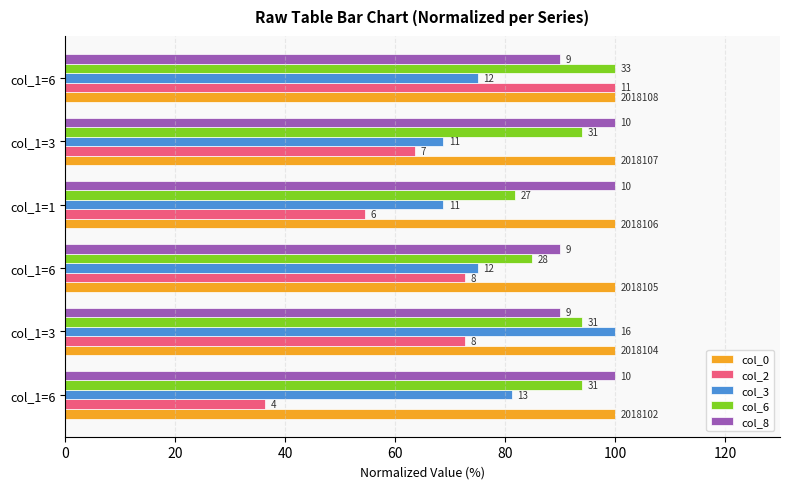

What are all the series names shown in the legend?

col_0, col_2, col_3, col_6, col_8